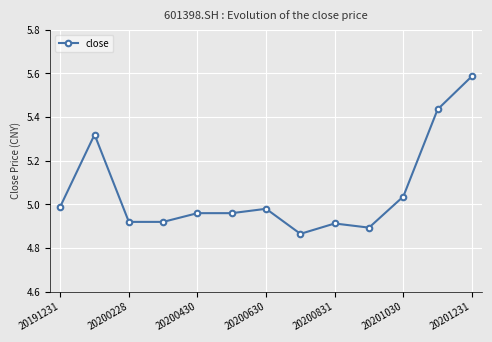

What is the difference between the maximum and minimum values?

0.7